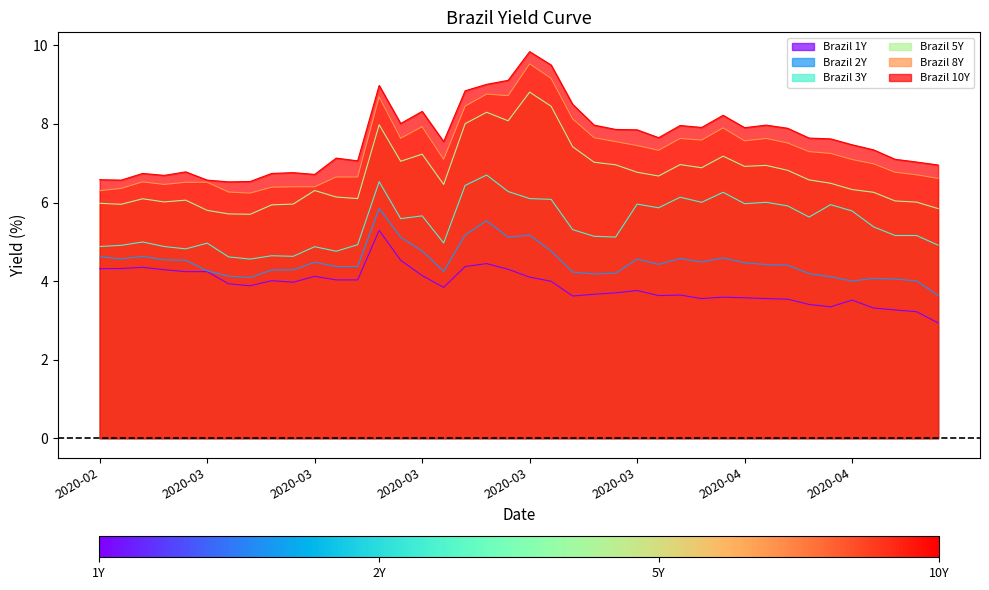

Count the number of categories in the chart.

40